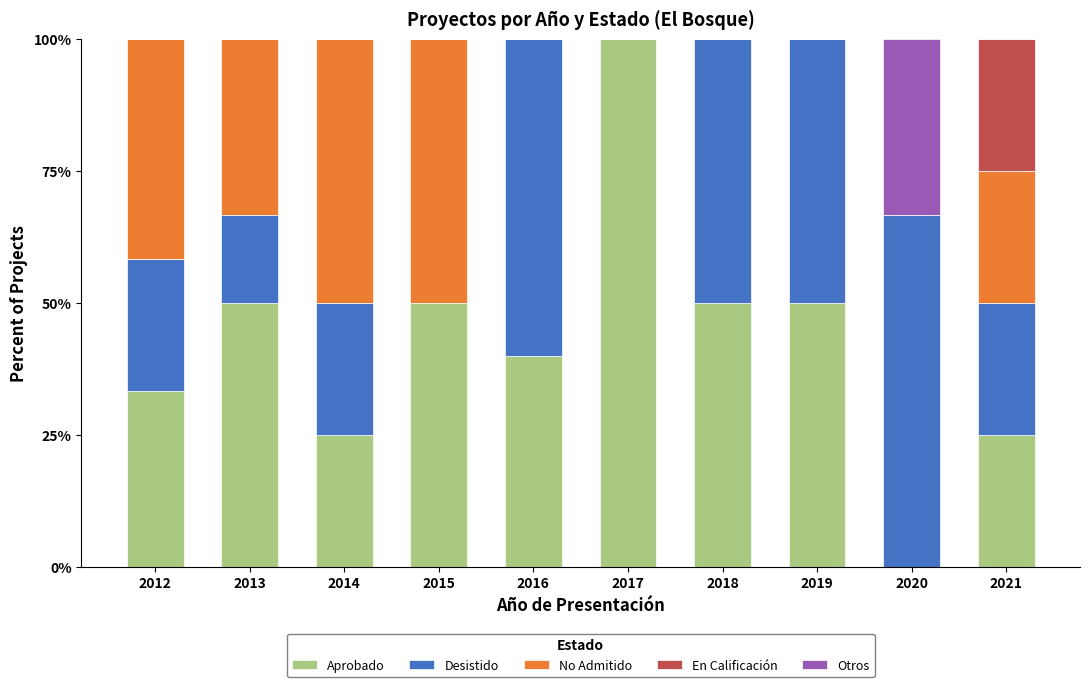

Is it true that Aprobado equals 21.4 at 2016?

False